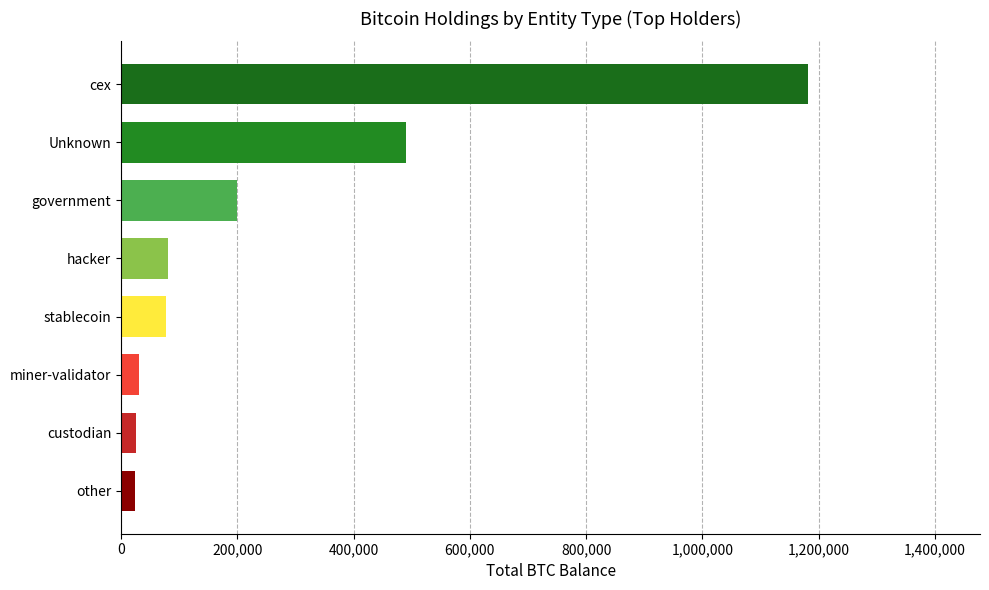

What is the greatest value displayed?

1181871.5